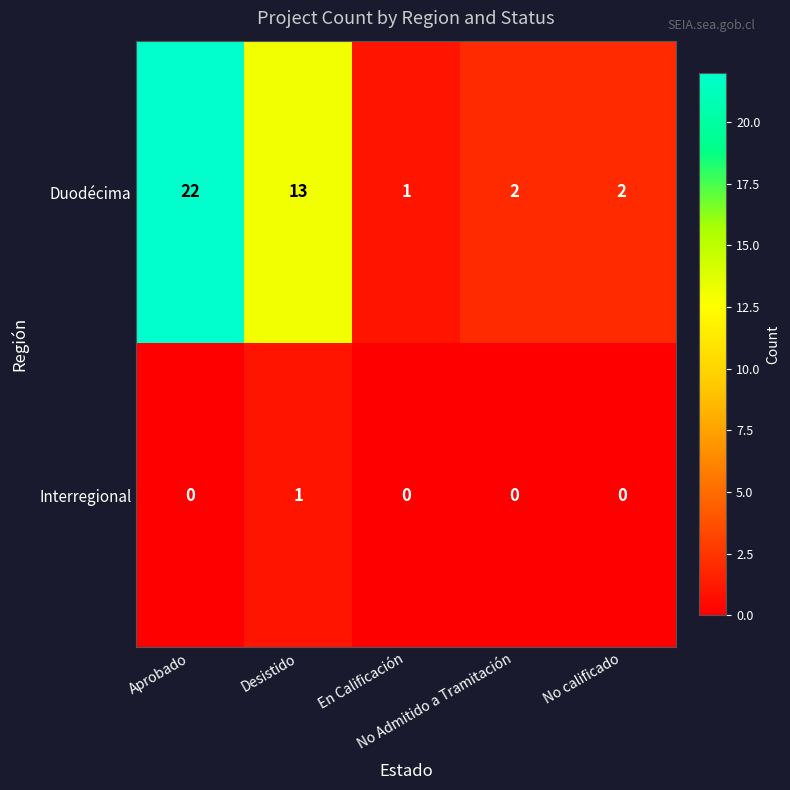

What is the maximum value for Duodécima?

22